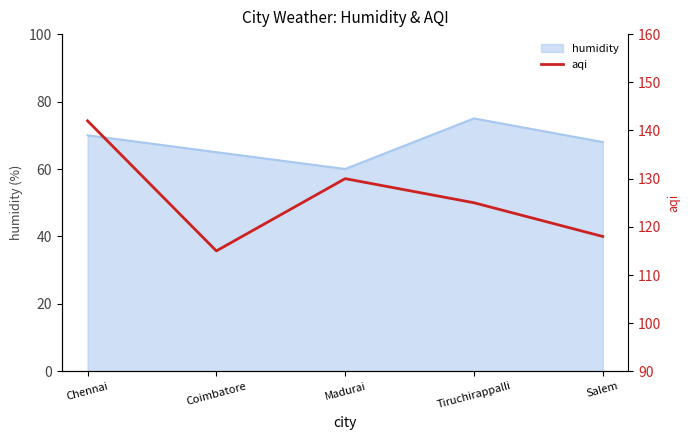

What is the approximate value of humidity at Coimbatore?

65